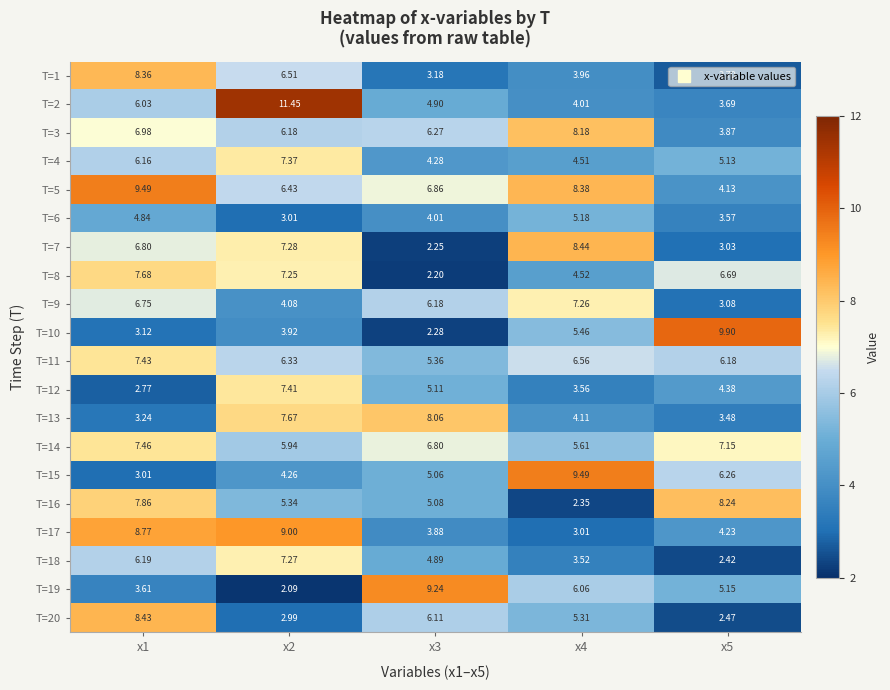

Which category has the lowest value across all series?

x2